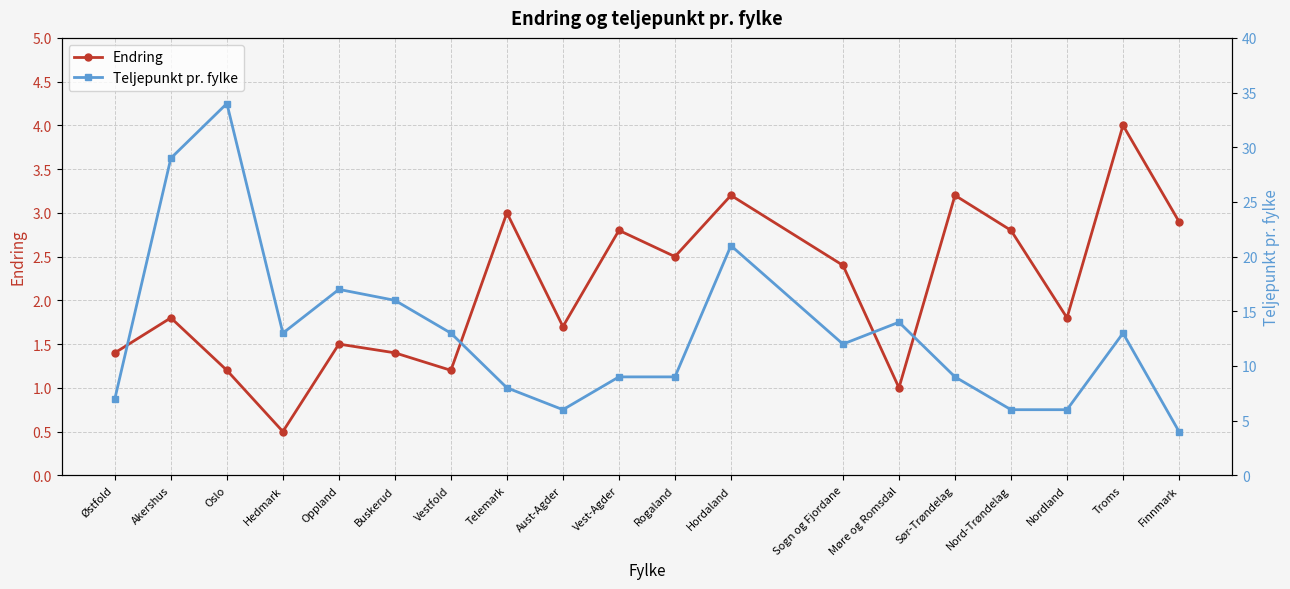

What is the approximate value of Endring at Telemark?

3.0